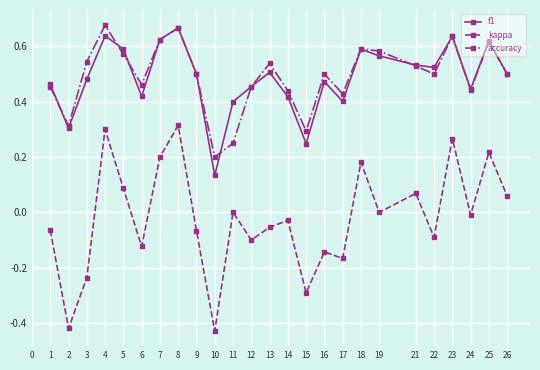

Which series changed the most between 2 and 12?

kappa